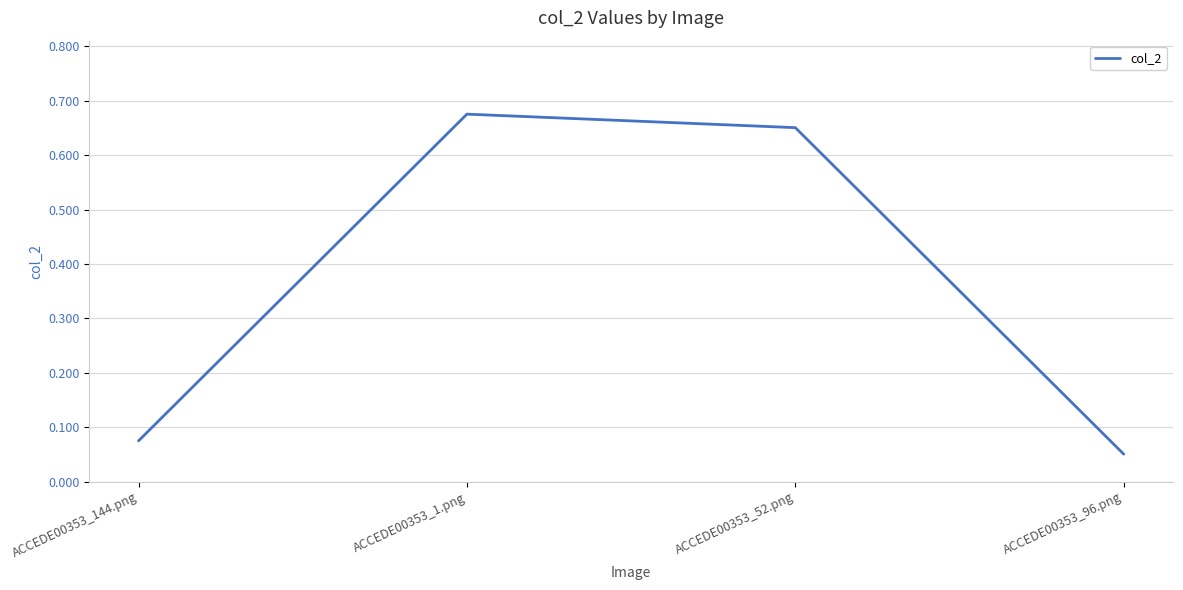

Rank the categories by value from highest to lowest.

ACCEDE00353_1.png, ACCEDE00353_52.png, ACCEDE00353_144.png, ACCEDE00353_96.png